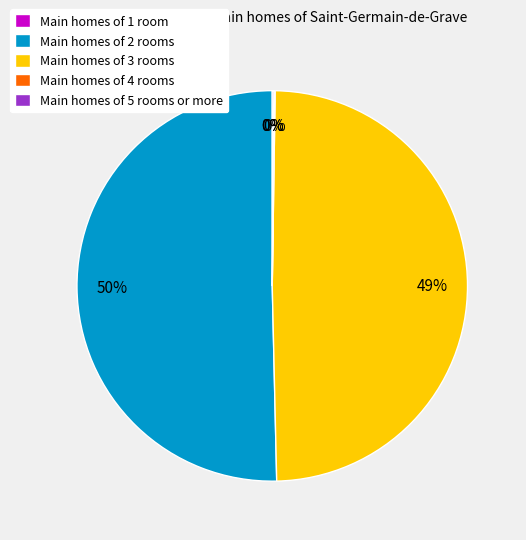

Which category has the biggest portion of the pie?

Main homes of 2 rooms